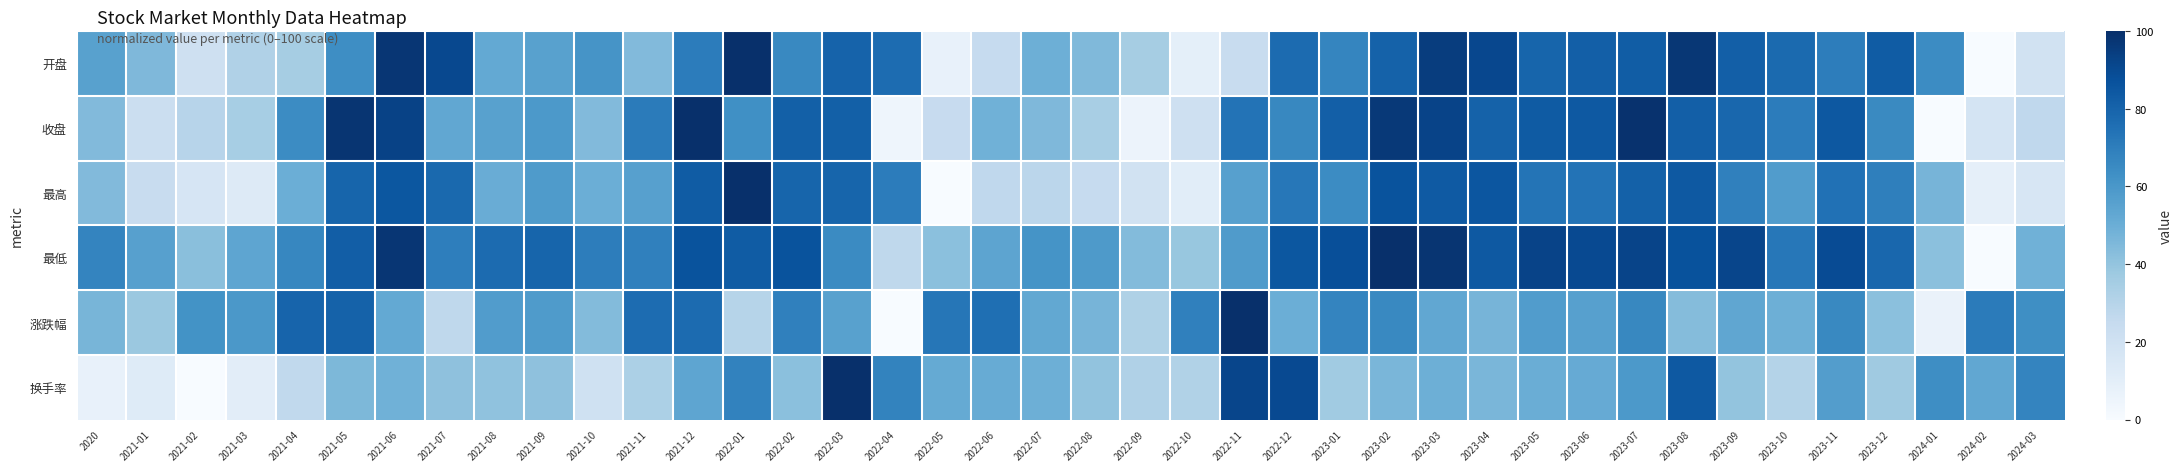

Reading left to right, what are all the values shown in this chart?

开盘: 2020=55.5	2021-01=45.3	2021-02=20.7	2021-03=31.9	2021-04=34.8	2021-05=63.7	2021-06=97.6	2021-07=90.4	2021-08=52.2	2021-09=55.5	2021-10=61.1	2021-11=44.2	2021-12=70.6	2022-01=100.0	2022-02=66.0	2022-03=80.3	2022-04=76.8	2022-05=7.6	2022-06=24.9	2022-07=49.4	2022-08=44.7	2022-09=35.1	2022-10=9.2	2022-11=24.1	2022-12=77.3	2023-01=67.2	2023-02=80.7	2023-03=94.9	2023-04=90.7	2023-05=79.3	2023-06=81.7	2023-07=82.5	2023-08=96.9	2023-09=81.7	2023-10=77.4	2023-11=70.2	2023-12=83.0	2024-01=64.8	2024-02=0.0	2024-03=19.3
收盘: 2020=44.3	2021-01=22.0	2021-02=29.5	2021-03=34.4	2021-04=64.5	2021-05=97.7	2021-06=92.9	2021-07=52.7	2021-08=55.6	2021-09=59.2	2021-10=44.2	2021-11=70.9	2021-12=100.0	2022-01=63.2	2022-02=81.3	2022-03=81.4	2022-04=4.5	2022-05=24.2	2022-06=48.7	2022-07=45.1	2022-08=34.3	2022-09=5.6	2022-10=21.0	2022-11=74.2	2022-12=66.2	2023-01=82.0	2023-02=96.1	2023-03=92.5	2023-04=80.5	2023-05=83.4	2023-06=84.2	2023-07=99.1	2023-08=81.9	2023-09=78.8	2023-10=70.4	2023-11=84.6	2023-12=65.6	2024-01=0.0	2024-02=17.3	2024-03=26.7
最高: 2020=44.3	2021-01=23.5	2021-02=16.5	2021-03=12.9	2021-04=49.7	2021-05=79.4	2021-06=85.1	2021-07=77.8	2021-08=50.7	2021-09=58.3	2021-10=49.8	2021-11=56.1	2021-12=83.2	2022-01=100.0	2022-02=79.7	2022-03=79.5	2022-04=70.4	2022-05=0.0	2022-06=26.7	2022-07=28.2	2022-08=25.0	2022-09=19.1	2022-10=10.7	2022-11=56.2	2022-12=72.6	2023-01=64.5	2023-02=86.6	2023-03=83.8	2023-04=85.3	2023-05=73.7	2023-06=73.9	2023-07=80.9	2023-08=84.3	2023-09=68.8	2023-10=57.6	2023-11=75.0	2023-12=69.3	2024-01=47.2	2024-02=8.7	2024-03=15.8
最低: 2020=67.2	2021-01=55.9	2021-02=42.6	2021-03=53.8	2021-04=66.5	2021-05=82.2	2021-06=97.4	2021-07=69.7	2021-08=77.0	2021-09=79.5	2021-10=70.3	2021-11=69.1	2021-12=86.4	2022-01=83.0	2022-02=86.4	2022-03=65.2	2022-04=27.3	2022-05=42.2	2022-06=54.0	2022-07=61.5	2022-08=58.8	2022-09=44.0	2022-10=39.0	2022-11=57.9	2022-12=84.8	2023-01=88.1	2023-02=100.0	2023-03=97.8	2023-04=84.4	2023-05=92.5	2023-06=90.0	2023-07=92.0	2023-08=86.9	2023-09=91.6	2023-10=72.4	2023-11=89.4	2023-12=78.8	2024-01=42.1	2024-02=0.0	2024-03=48.6
涨跌幅: 2020=46.5	2021-01=37.9	2021-02=61.8	2021-03=59.5	2021-04=79.8	2021-05=80.5	2021-06=52.1	2021-07=27.3	2021-08=57.7	2021-09=58.3	2021-10=44.1	2021-11=76.6	2021-12=77.0	2022-01=30.0	2022-02=69.1	2022-03=55.5	2022-04=0.0	2022-05=72.8	2022-06=75.8	2022-07=52.7	2022-08=47.0	2022-09=32.3	2022-10=69.0	2022-11=100.0	2022-12=49.6	2023-01=67.3	2023-02=65.7	2023-03=53.0	2023-04=47.1	2023-05=57.6	2023-06=56.1	2023-07=66.2	2023-08=43.6	2023-09=53.3	2023-10=49.5	2023-11=66.0	2023-12=41.9	2024-01=6.4	2024-02=70.8	2024-03=63.5
换手率: 2020=7.3	2021-01=12.2	2021-02=0.0	2021-03=10.5	2021-04=26.3	2021-05=45.5	2021-06=48.7	2021-07=41.3	2021-08=40.9	2021-09=41.4	2021-10=20.2	2021-11=32.9	2021-12=53.7	2022-01=68.0	2022-02=41.8	2022-03=100.0	2022-04=67.7	2022-05=51.8	2022-06=51.1	2022-07=49.4	2022-08=40.3	2022-09=31.7	2022-10=31.5	2022-11=91.7	2022-12=89.9	2023-01=36.5	2023-02=46.3	2023-03=49.5	2023-04=46.2	2023-05=50.1	2023-06=51.2	2023-07=59.1	2023-08=84.3	2023-09=40.2	2023-10=30.5	2023-11=57.4	2023-12=36.9	2024-01=63.8	2024-02=53.1	2024-03=67.2